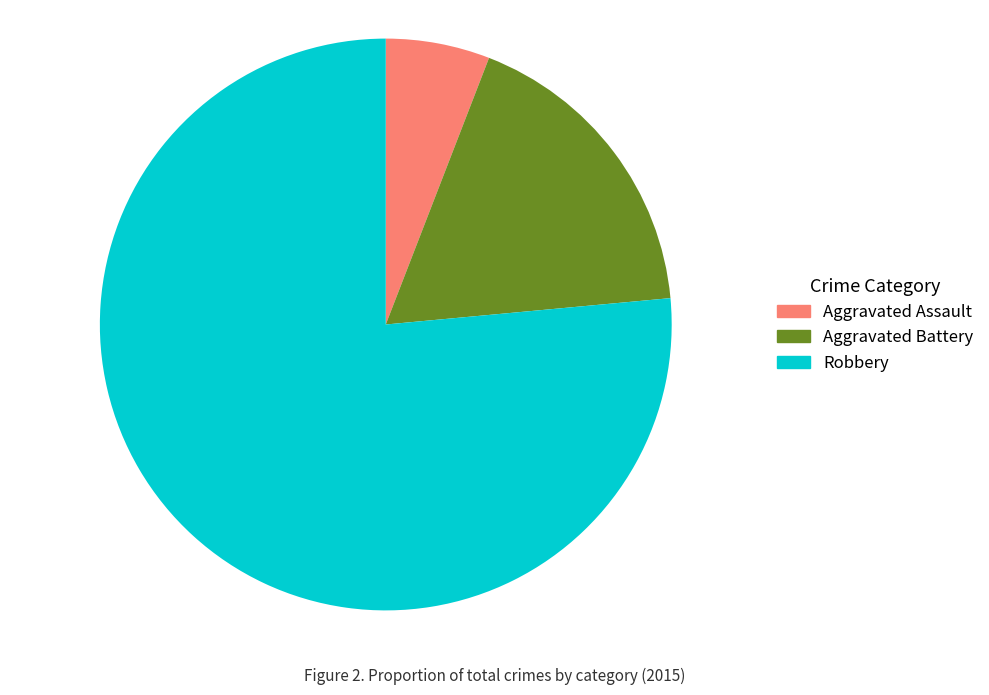

The Aggravated Battery slice represents 18% of the pie. True or false?

True